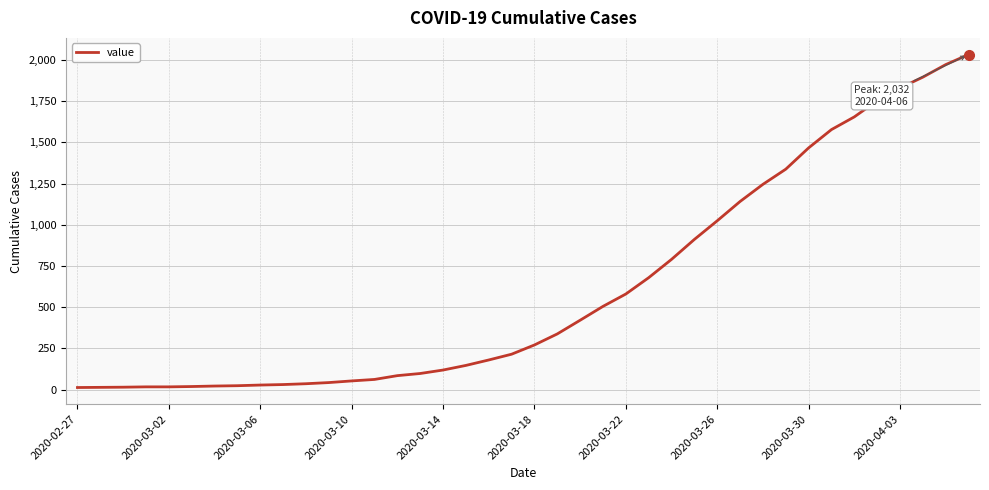

What is the greatest value displayed?

2032